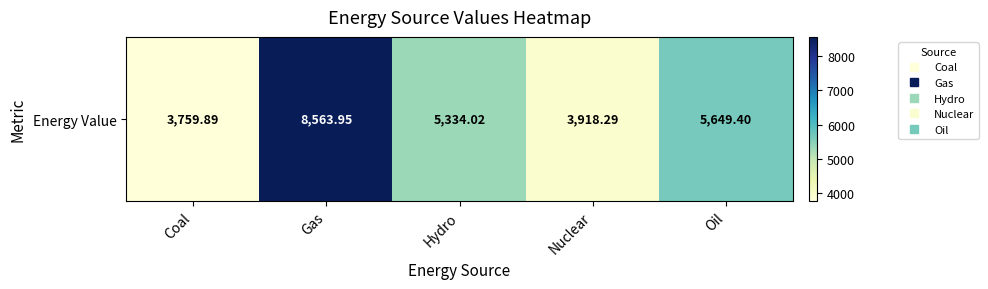

At which label does the data first exceed 5334?

Gas